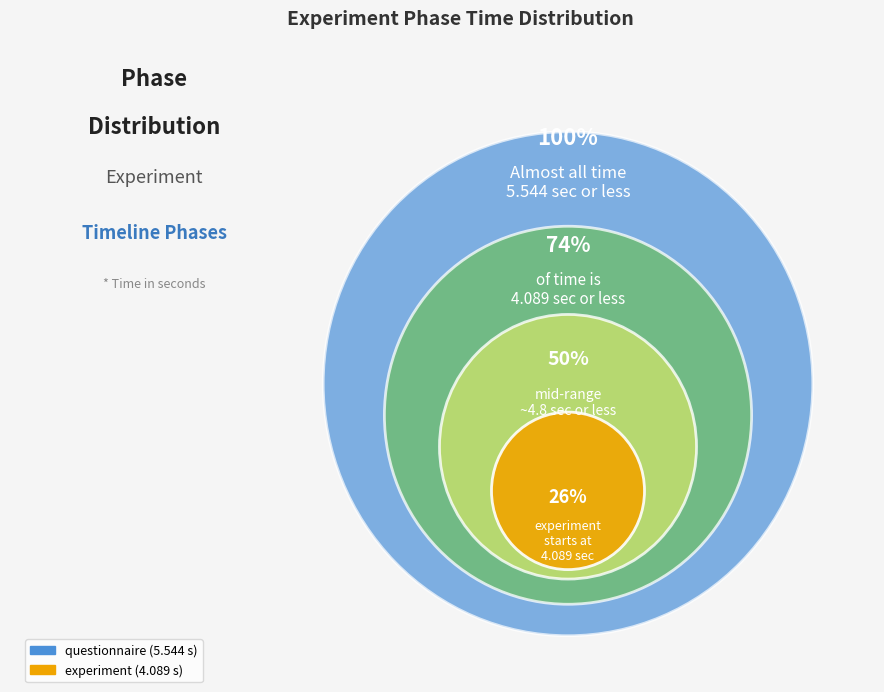

Which slice is the smallest?

experiment